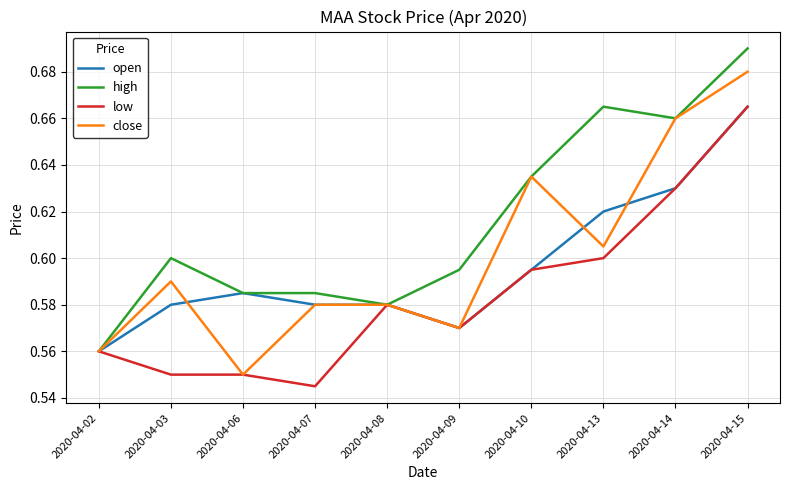

Is the value of close at 2020-04-13 greater than the value of high at 2020-04-02?

Yes